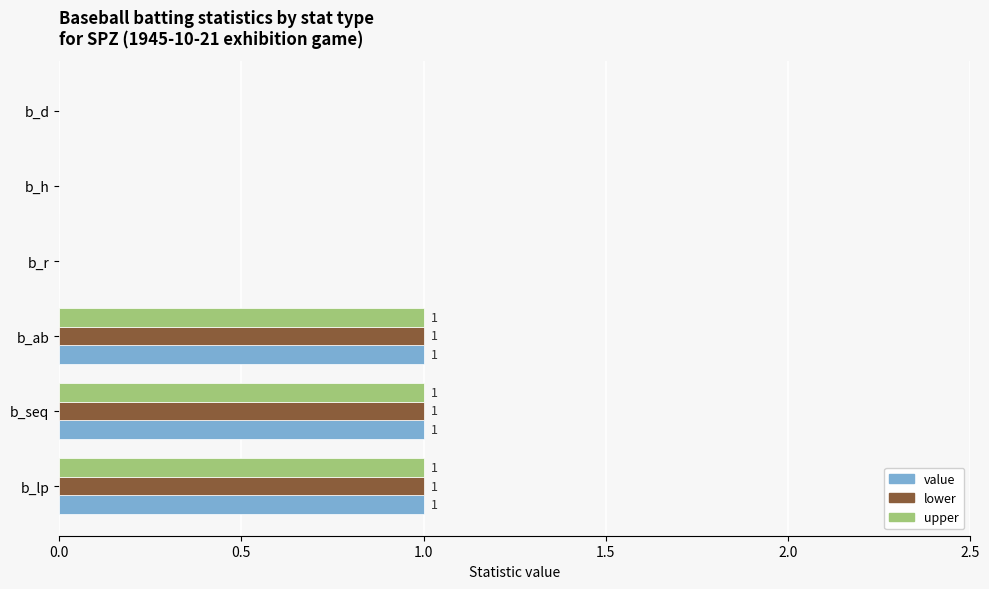

The value series shows 1 at b_ab. True or false?

True